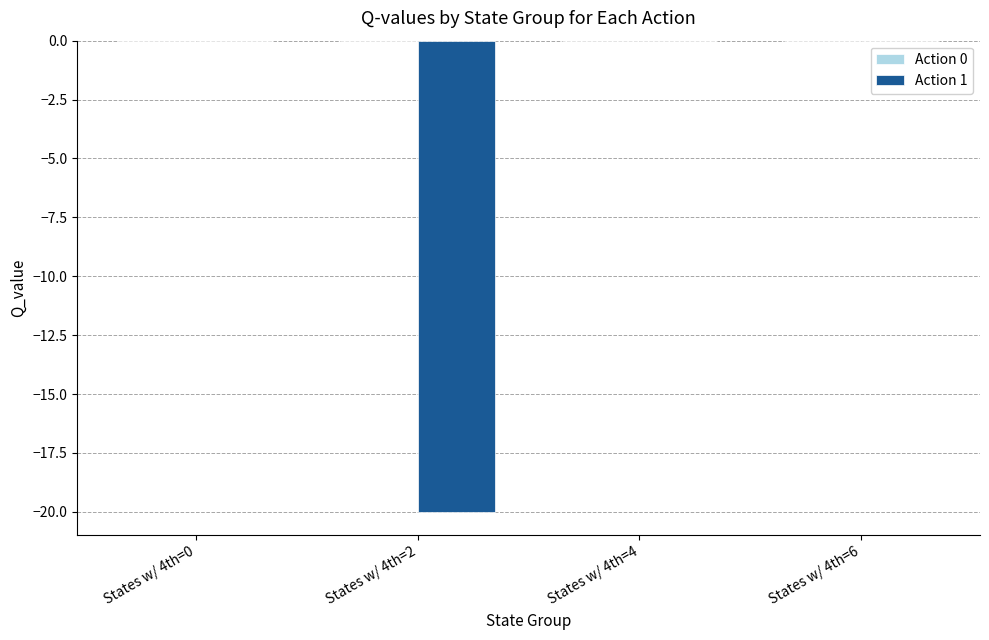

Is it true that the value at States w/ 4th=0 is 10.5?

False